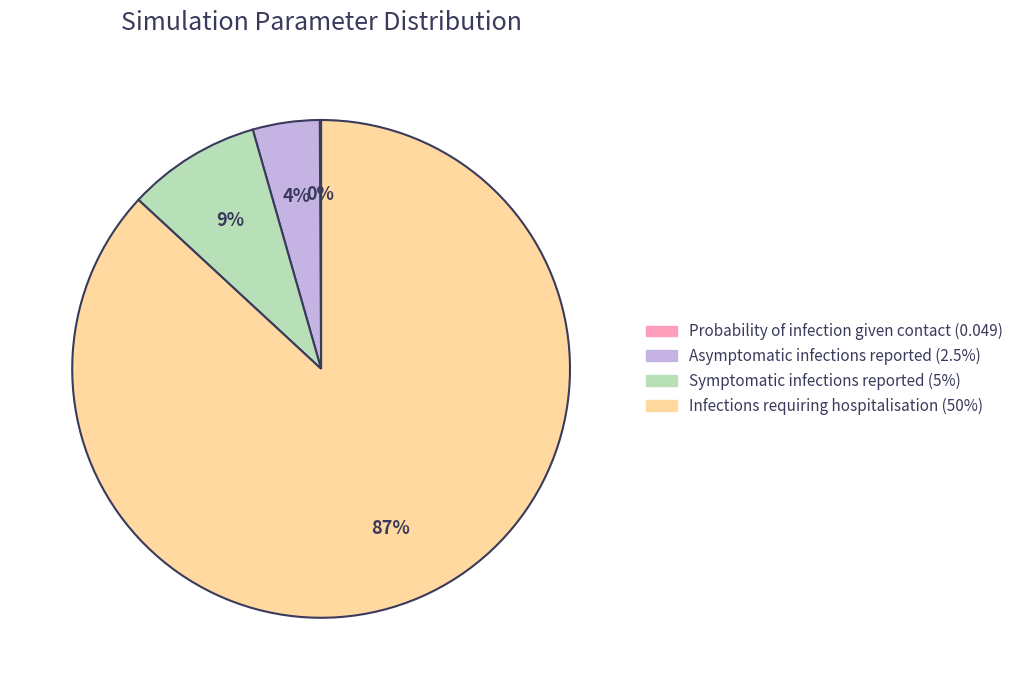

To the nearest percent, what is the average slice percentage?

25%